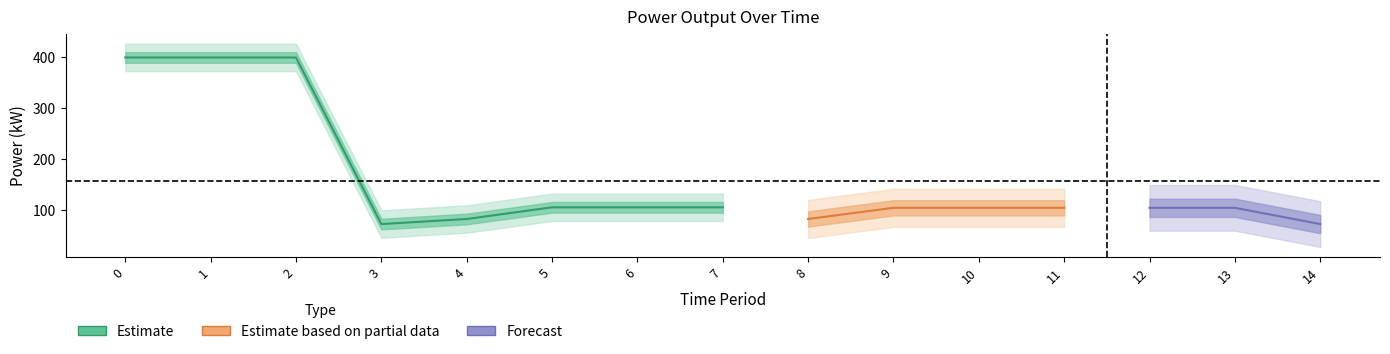

Count the number of data series in this chart.

3